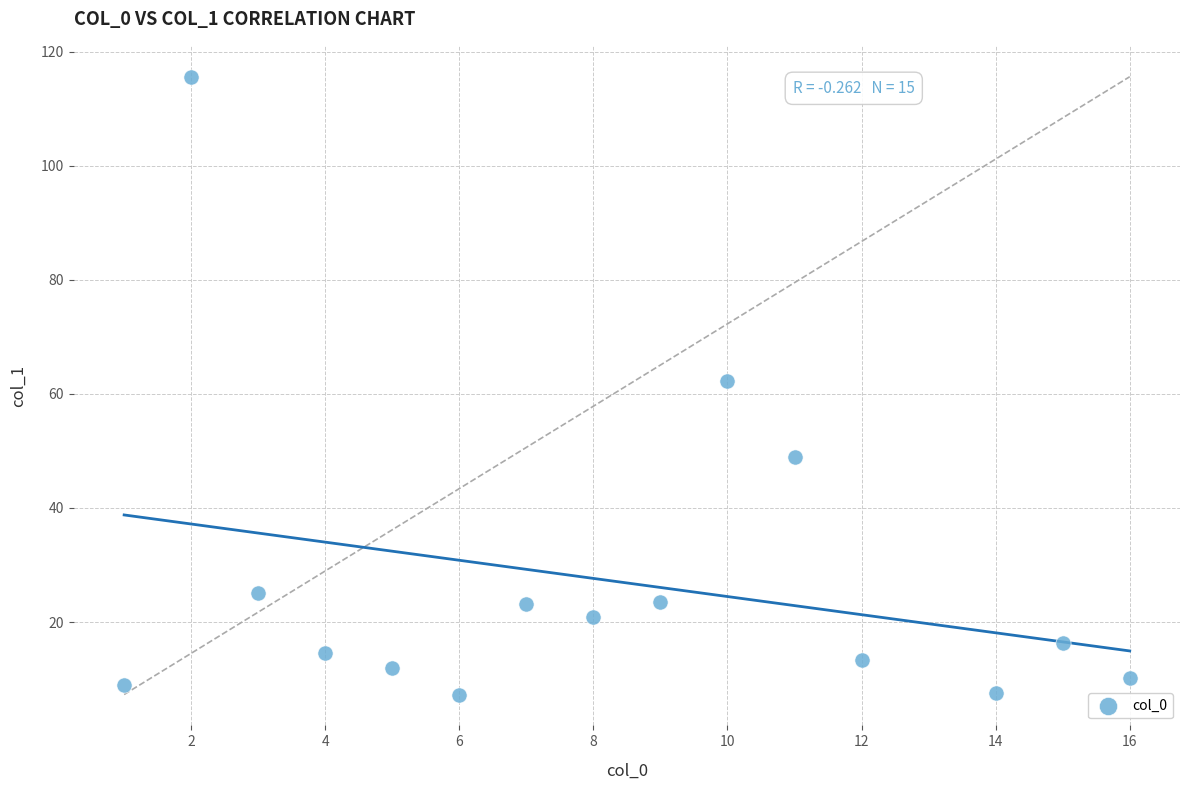

What Y value in the scatter plot is closest to 61?

62.3